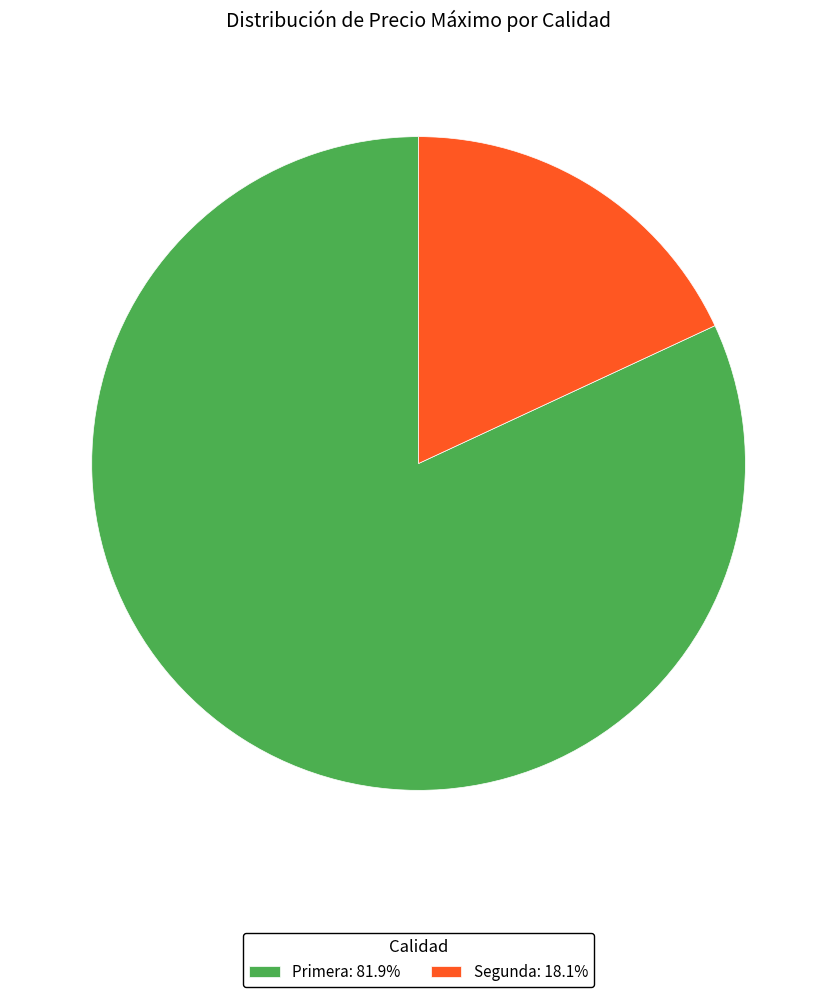

Do Primera: 81.9% and Segunda: 18.1% together represent more than half of the pie?

Yes